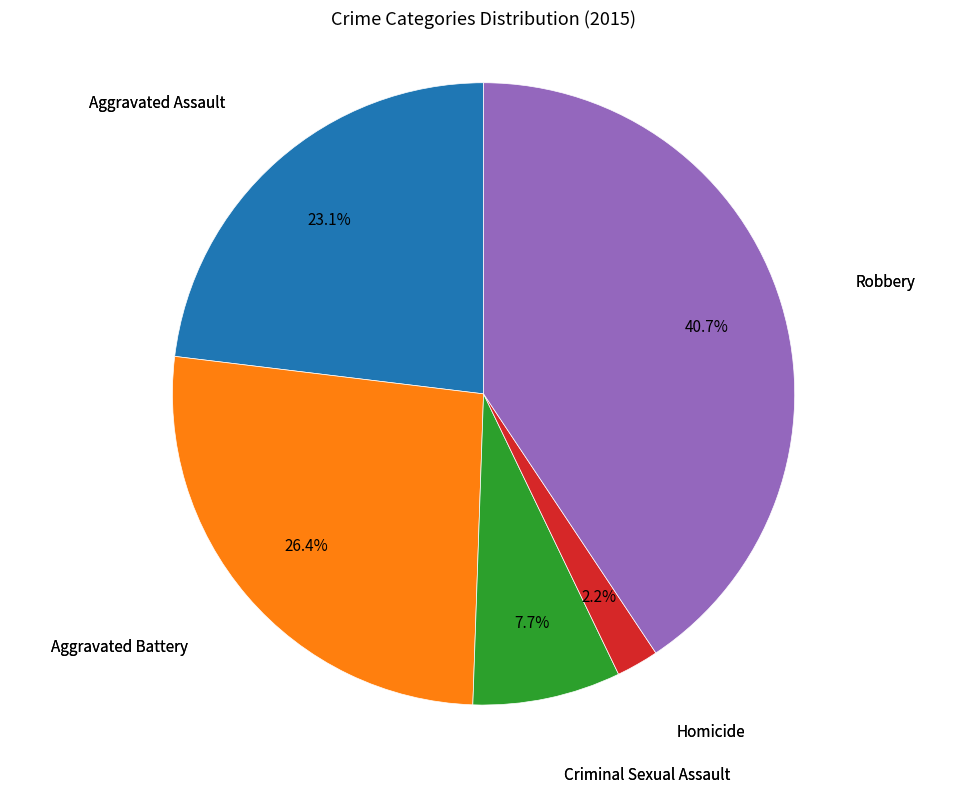

Is there any slice that represents more than half of the pie?

No